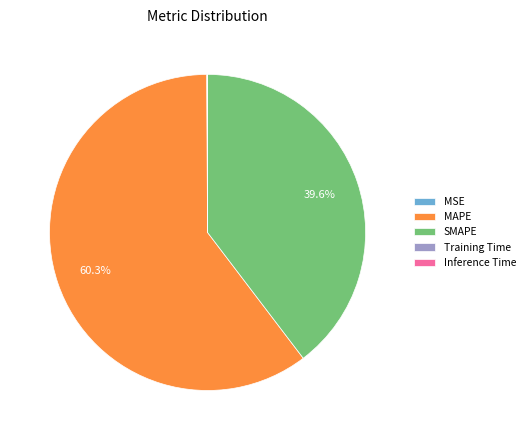

Which category has the biggest portion of the pie?

MAPE